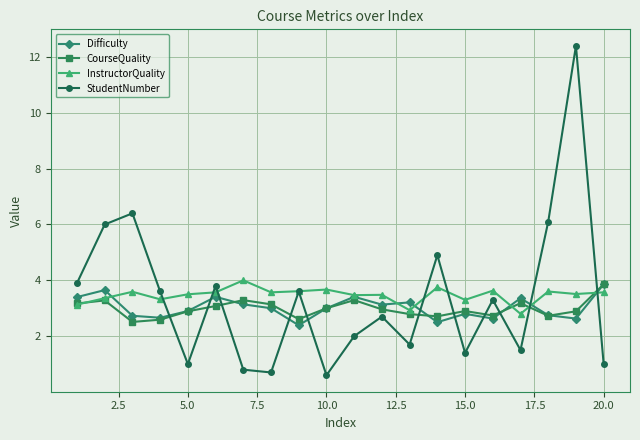

How many lines are shown in the chart?

4